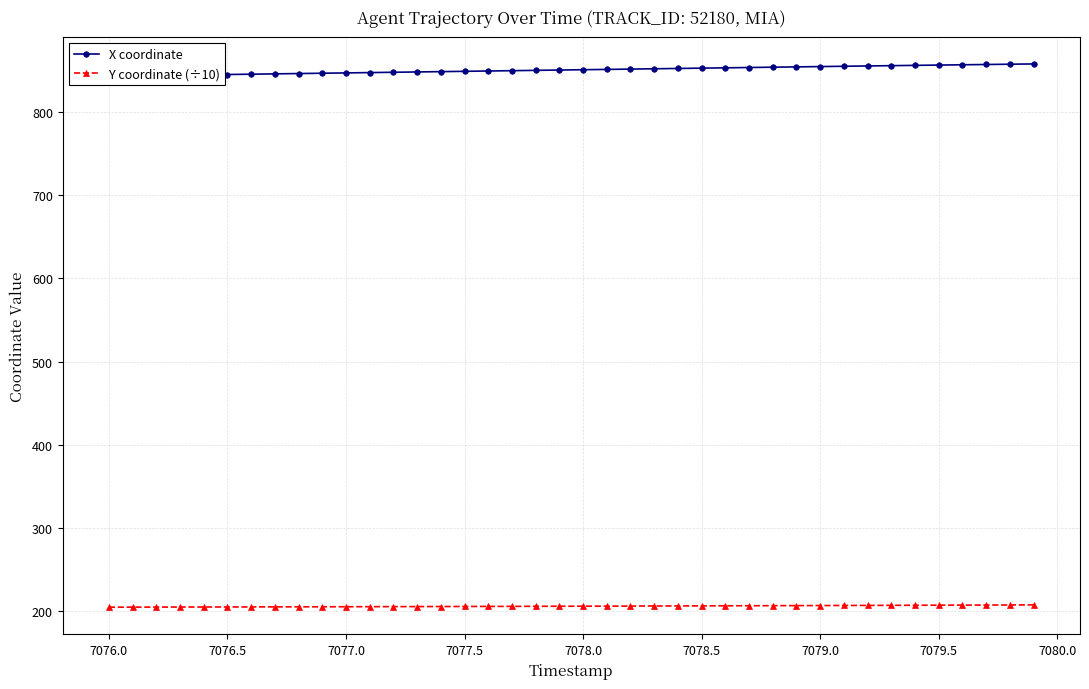

True or false: Y coordinate (÷10) and X coordinate cross at least once.

False